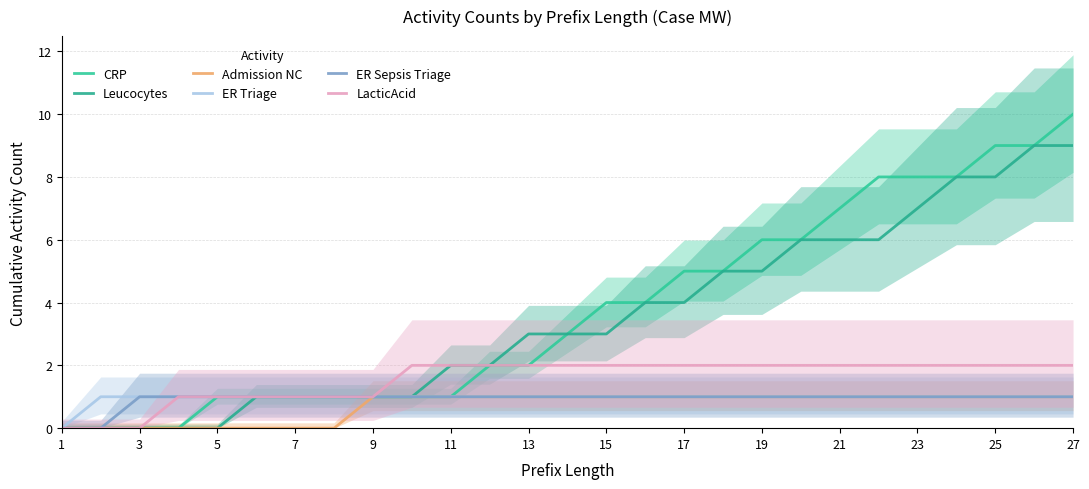

Is the value of CRP at 27 greater than the value of LacticAcid at 21?

Yes